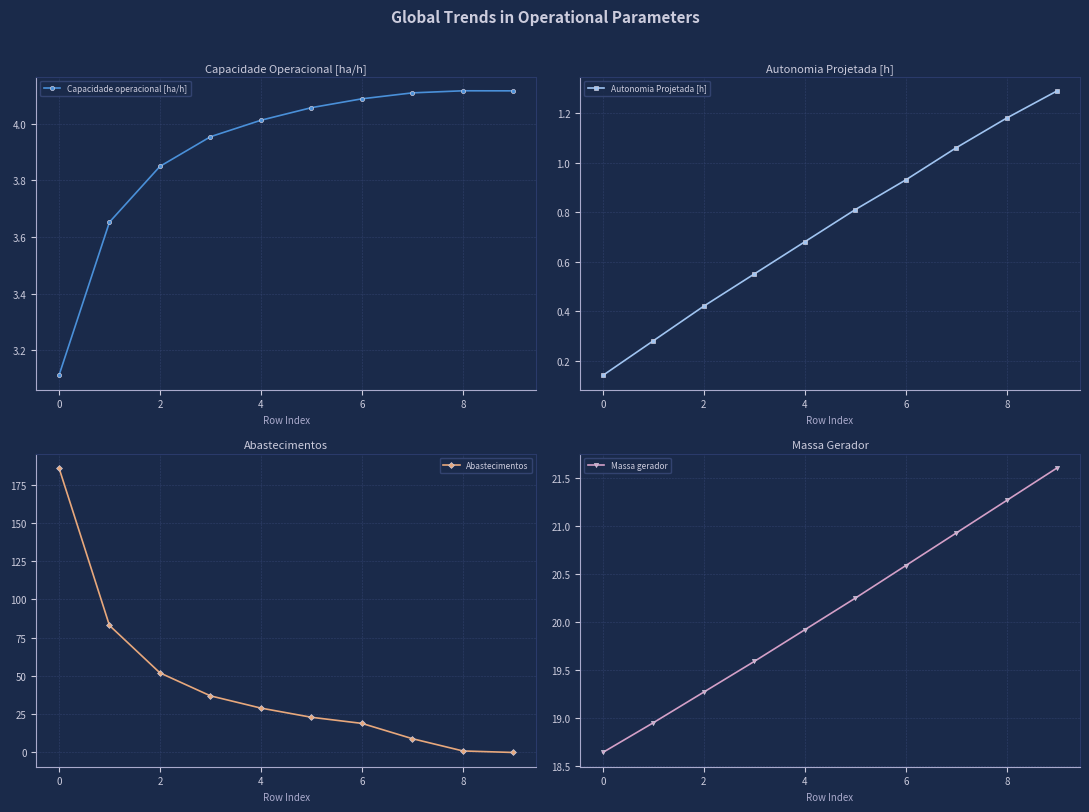

What is the lowest value of the Capacidade operacional [ha/h] series?

3.1